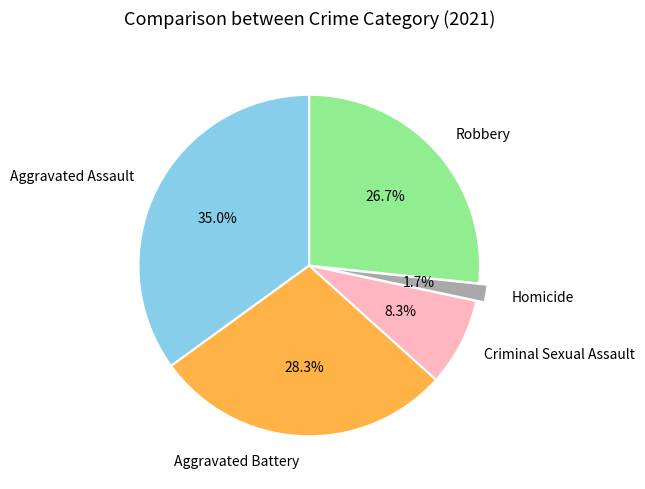

What portion of the pie excludes Aggravated Battery?

71.7%